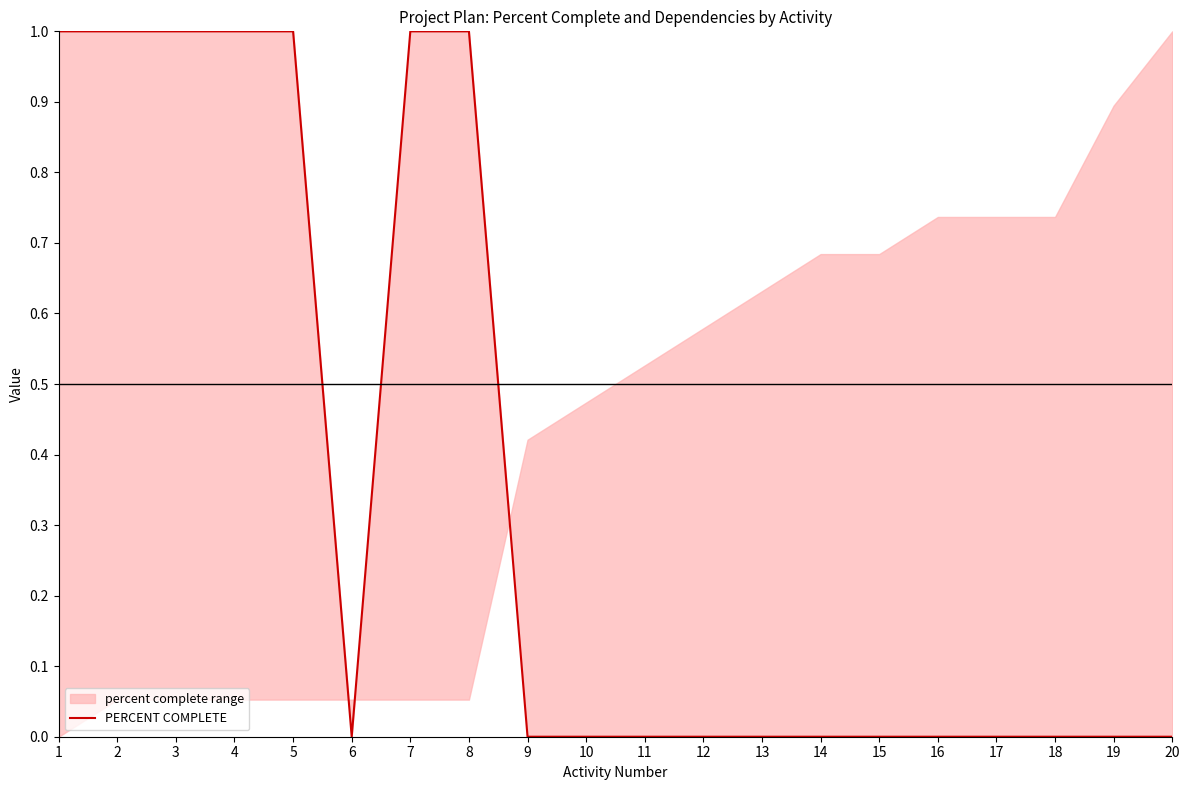

True or false: there are more than 1 points higher than both neighbors.

False